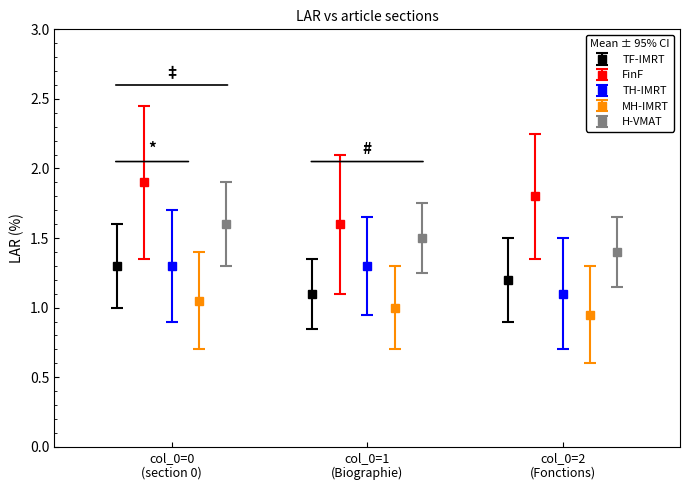

How many TF-IMRT values are between 1 and 2?

3